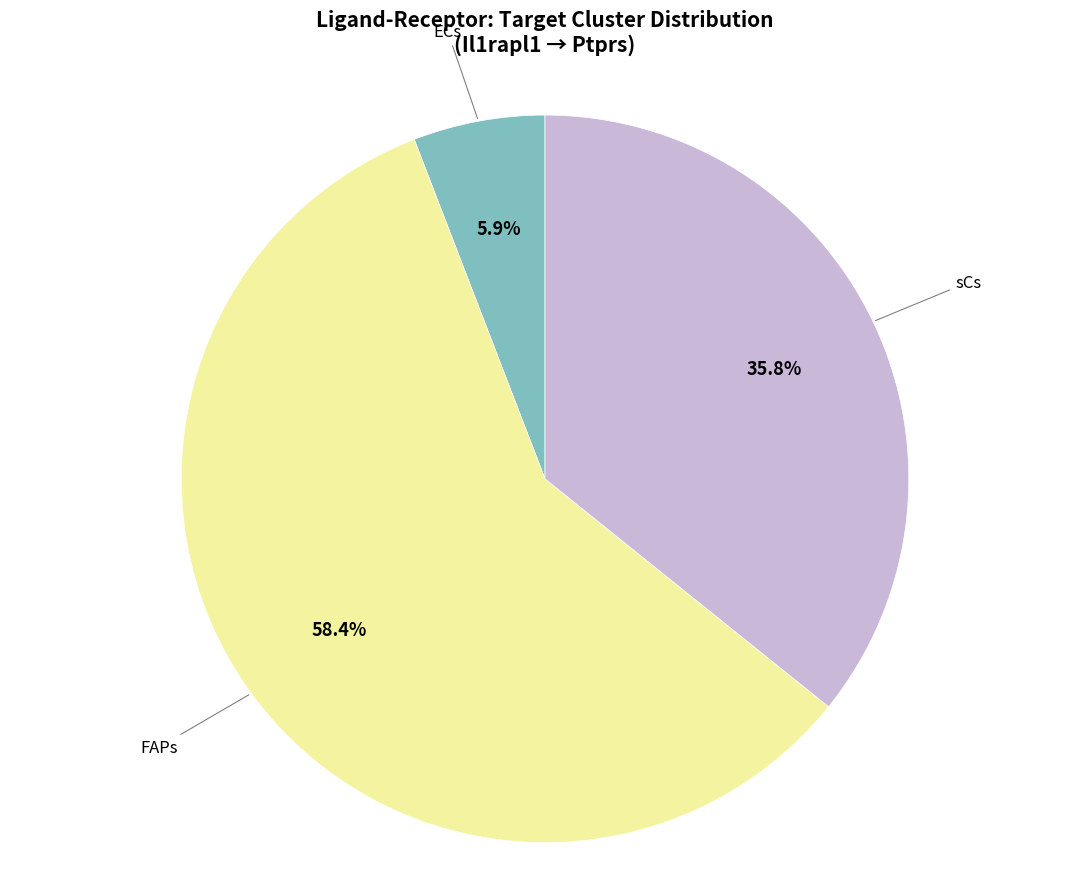

Is there a majority slice in this chart?

Yes